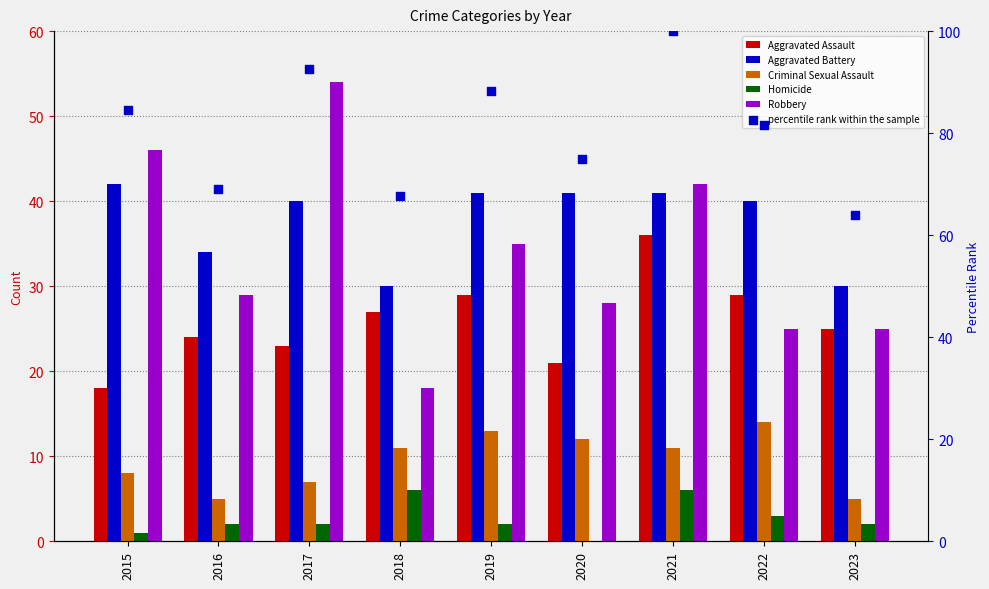

Which series reaches the maximum Y coordinate?

percentile rank within the sample